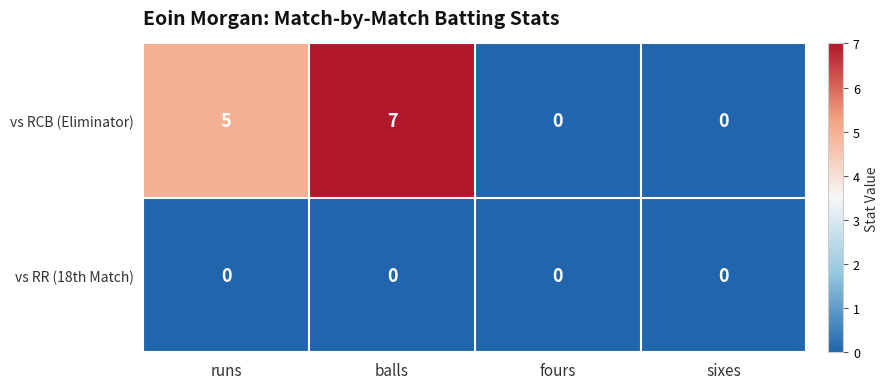

Which series changed the most between runs and sixes?

vs RCB (Eliminator)